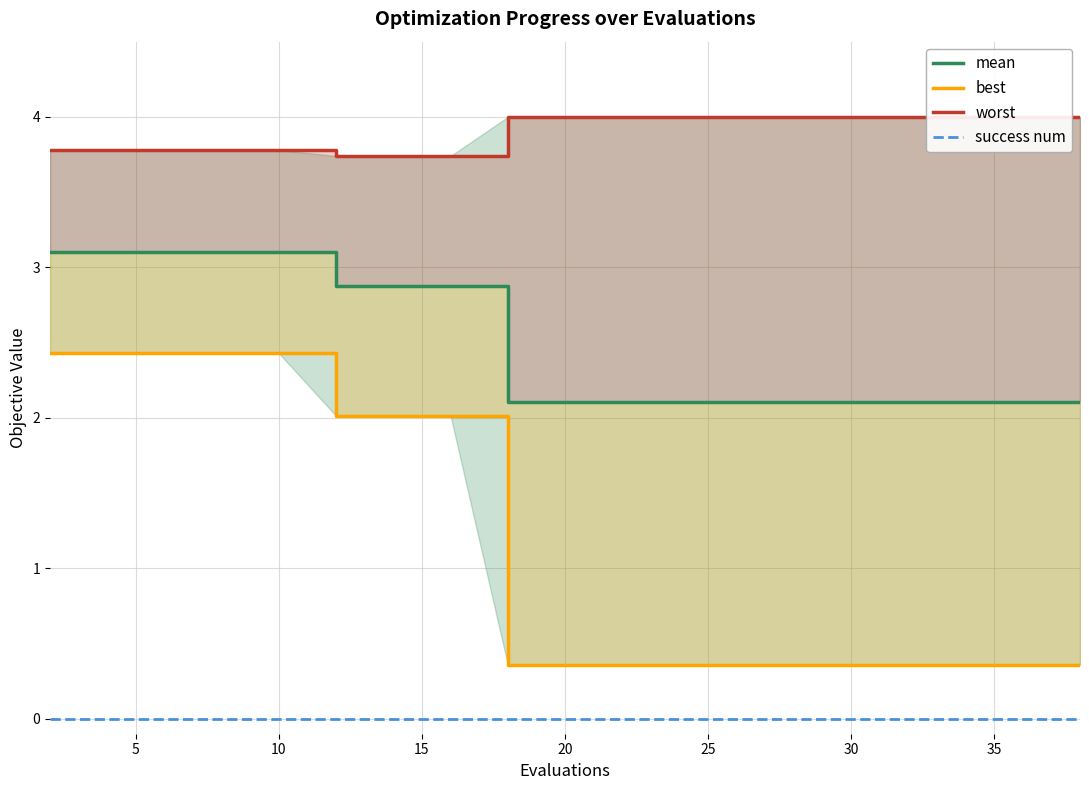

Which has a higher value, 12 or 10?

10